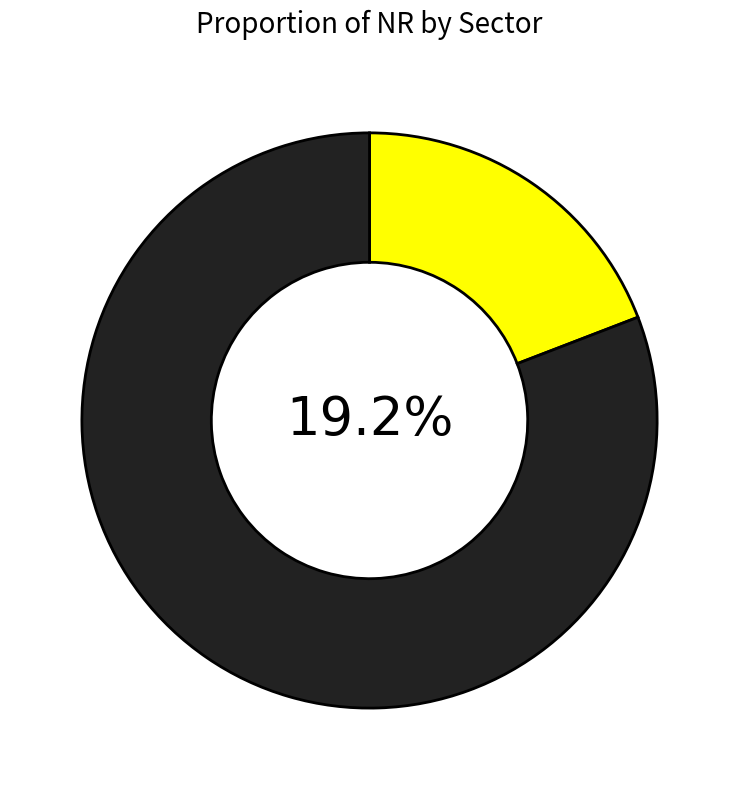

Is the sum of State Sector and Central Sector greater than half?

Yes